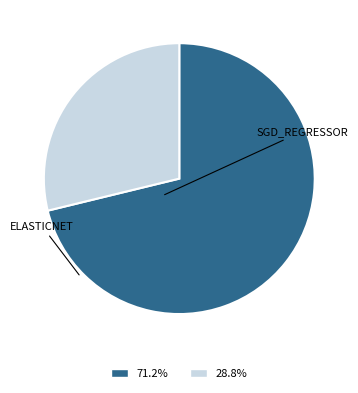

Which slice is the smallest?

elasticnet